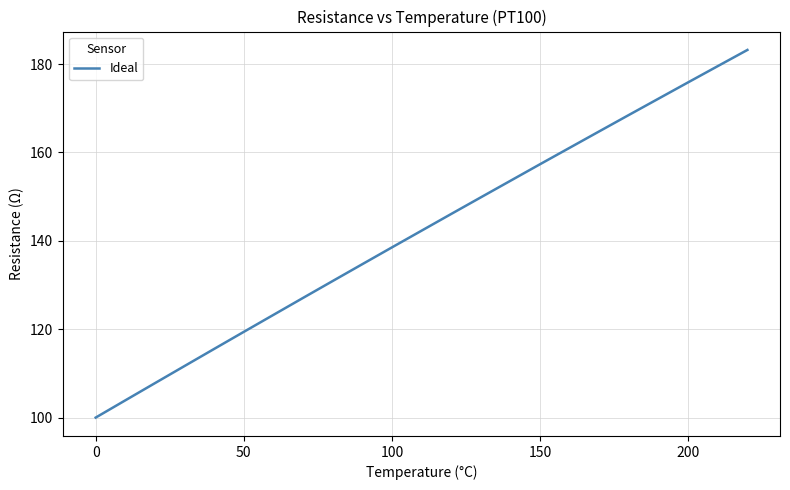

Does the chart have visible grid lines?

Yes